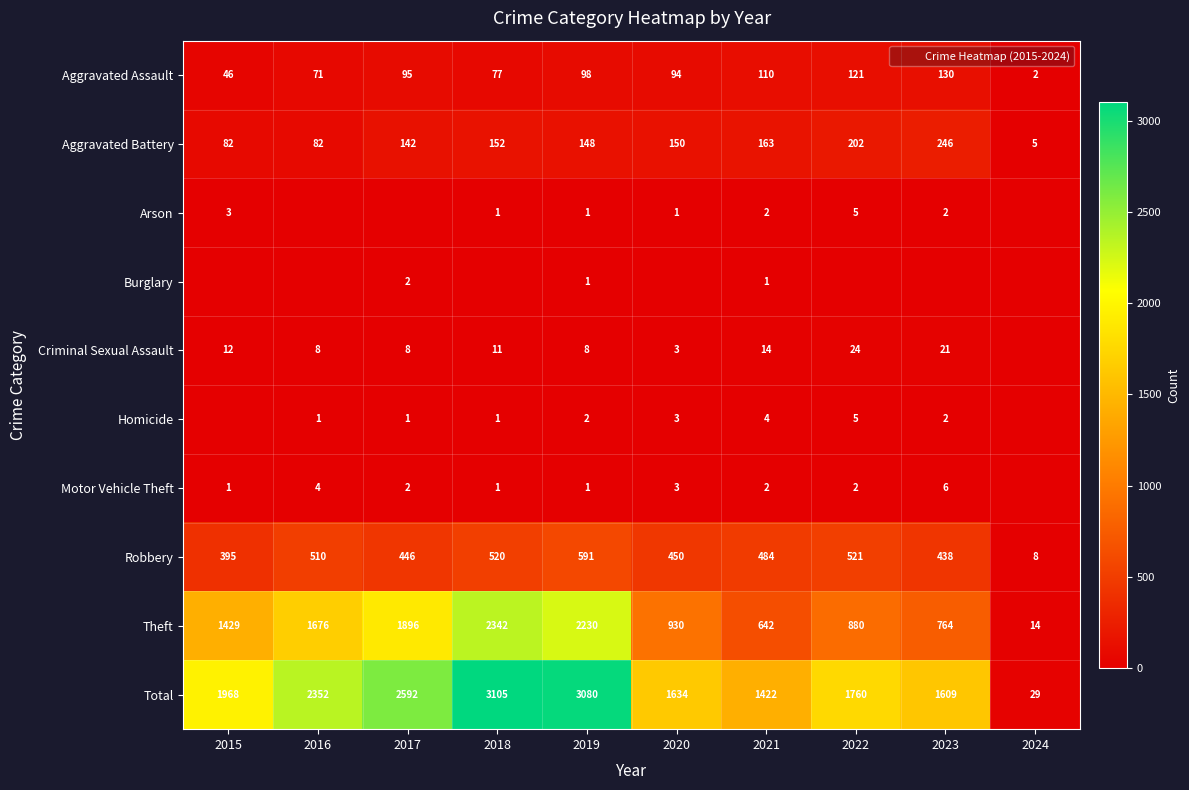

Rank the series at 2016 from highest to lowest value.

Total, Theft, Robbery, Aggravated Battery, Aggravated Assault, Criminal Sexual Assault, Motor Vehicle Theft, Homicide, Arson, Burglary